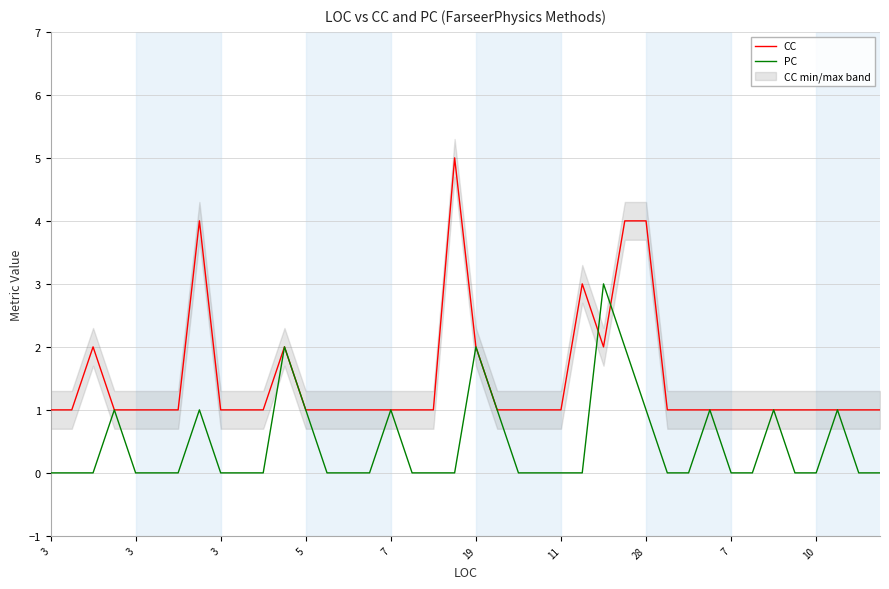

Between which two adjacent categories do CC and PC first intersect?

25 and 26